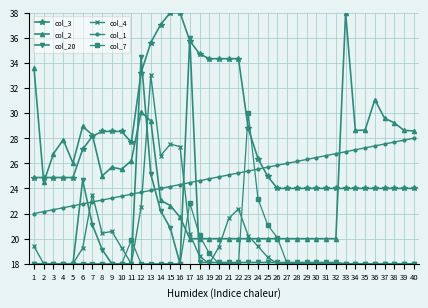

What is the total value across all series at 22?

138.0